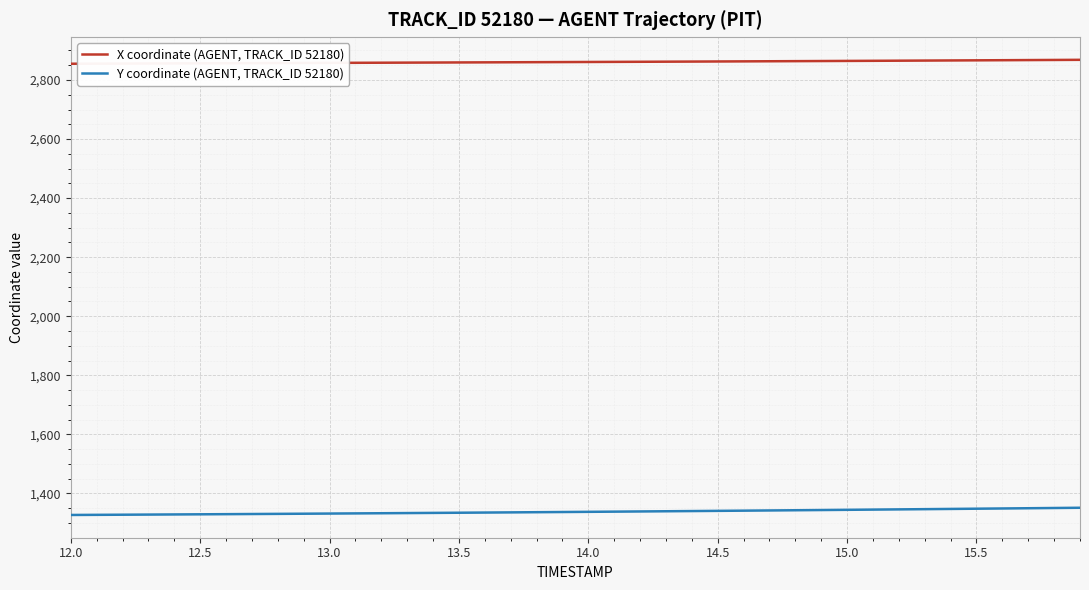

What is the greatest value displayed?

2868.4